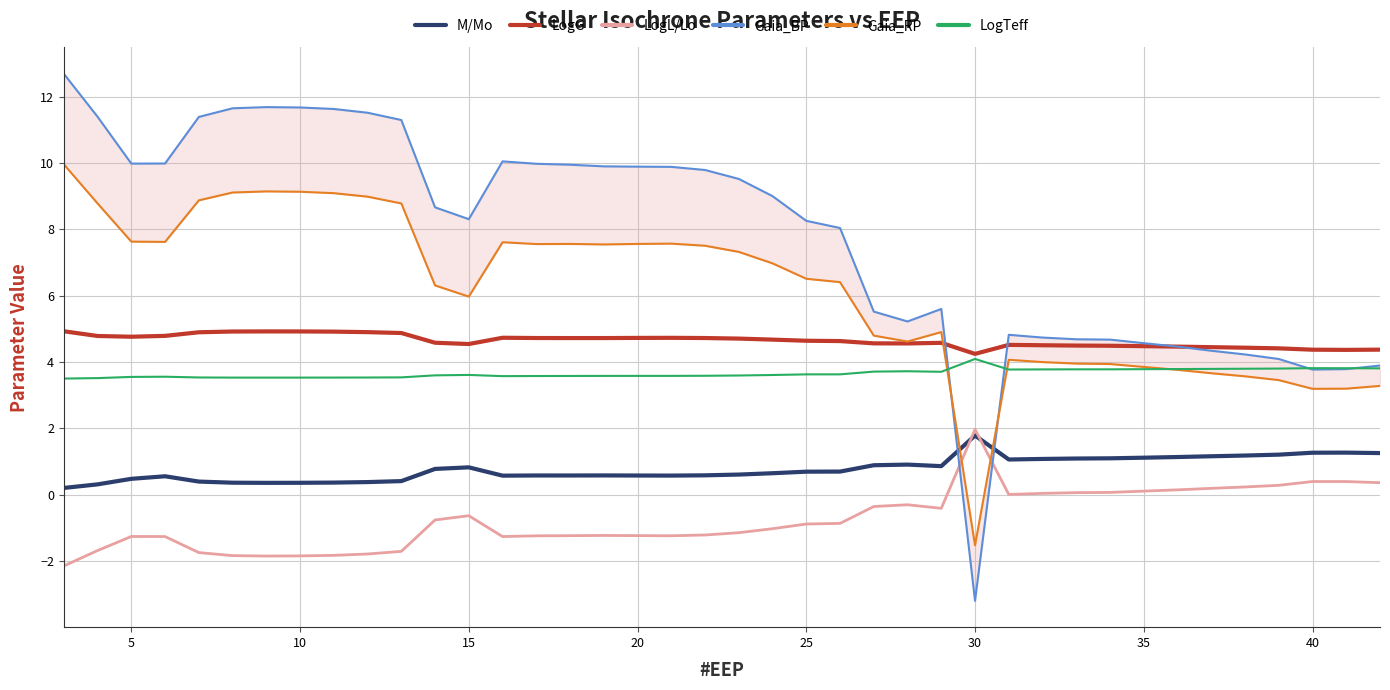

True or false: LogG and LogL/Lo cross at least once.

False